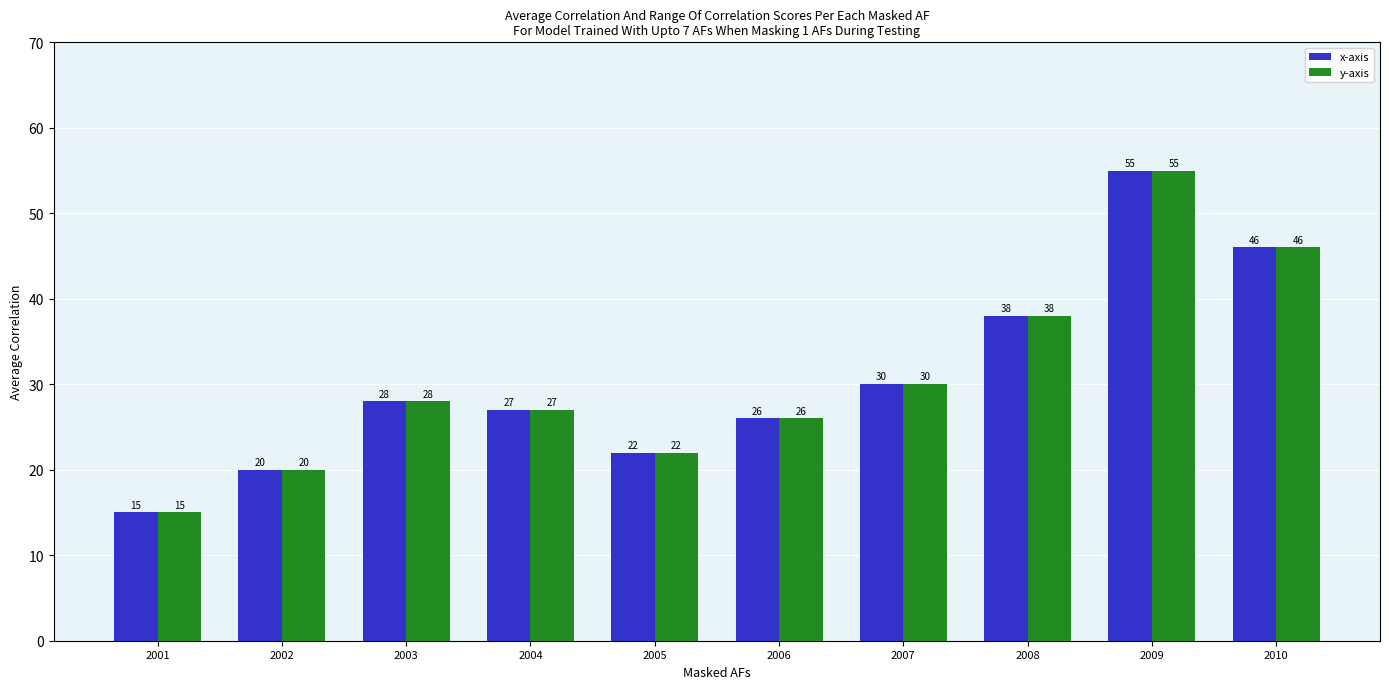

How many bars are there in each group?

2